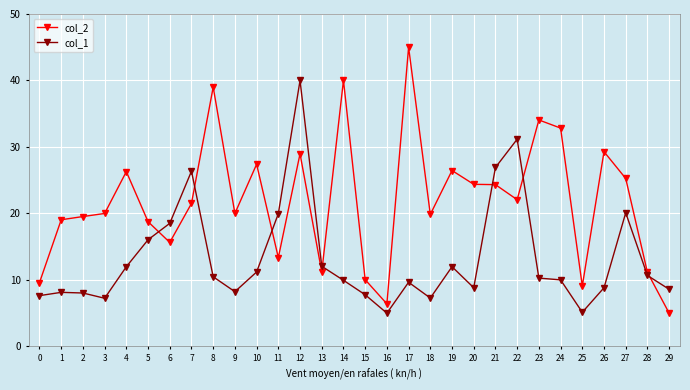

True or false: col_1 has a value of 8.6 at 29.

True